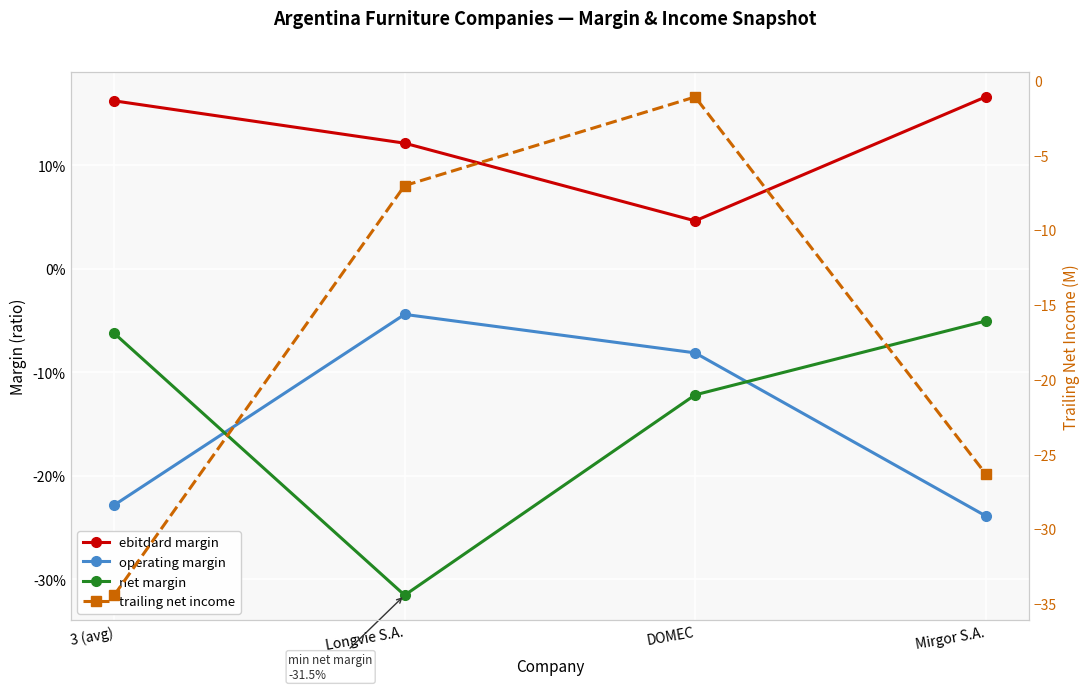

What is the label of the 3rd point from the left?

DOMEC